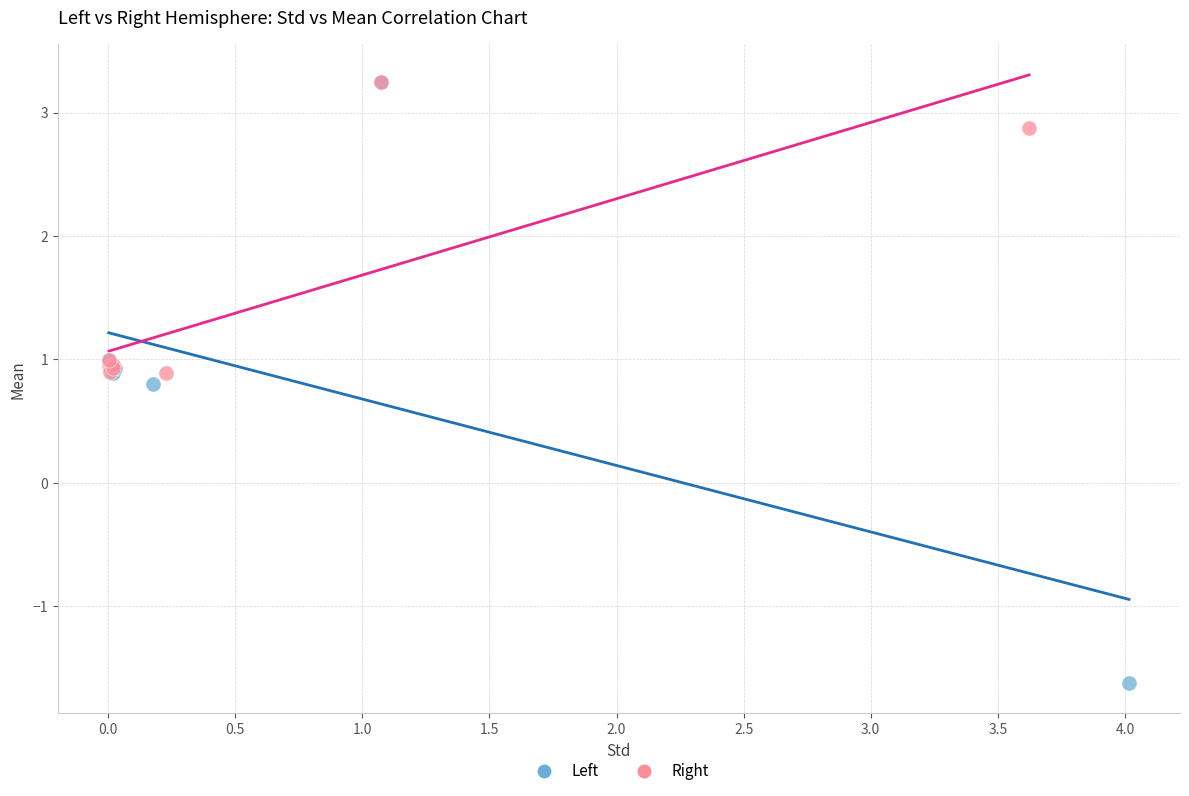

Which series contains the lowest Y value?

Left